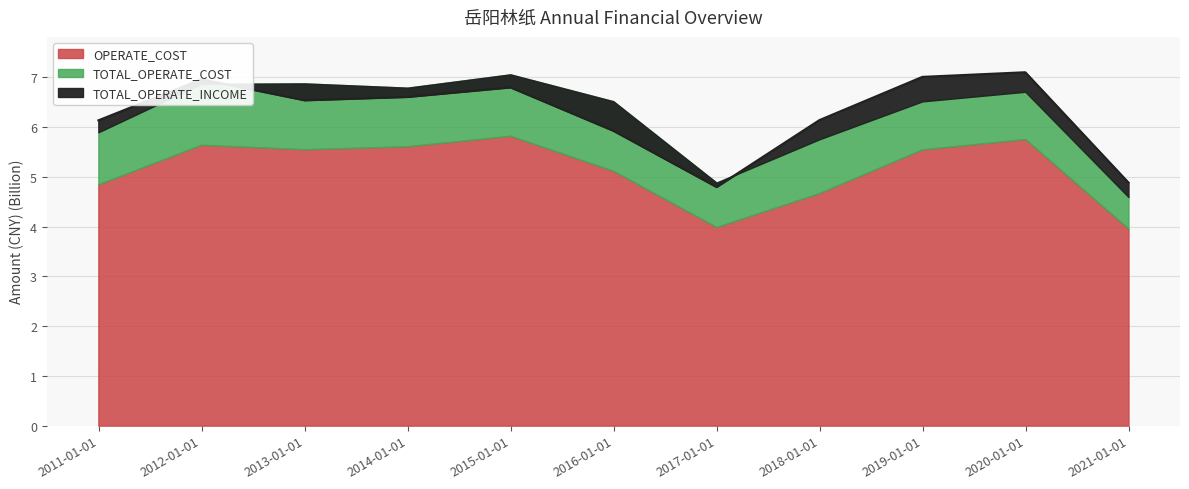

What is the total value across all series at 2013-12-31?

19.0